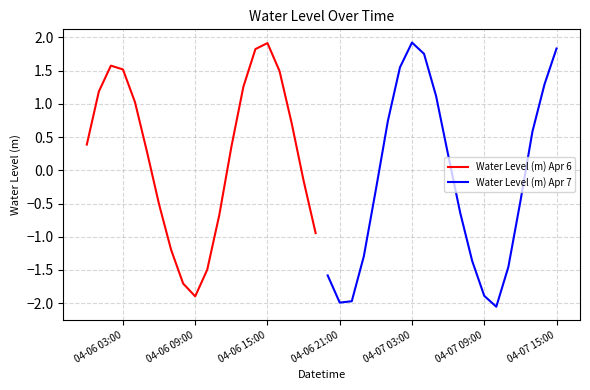

Where is the first local minimum for Water Level (m) Apr 6?

04-06 09:00